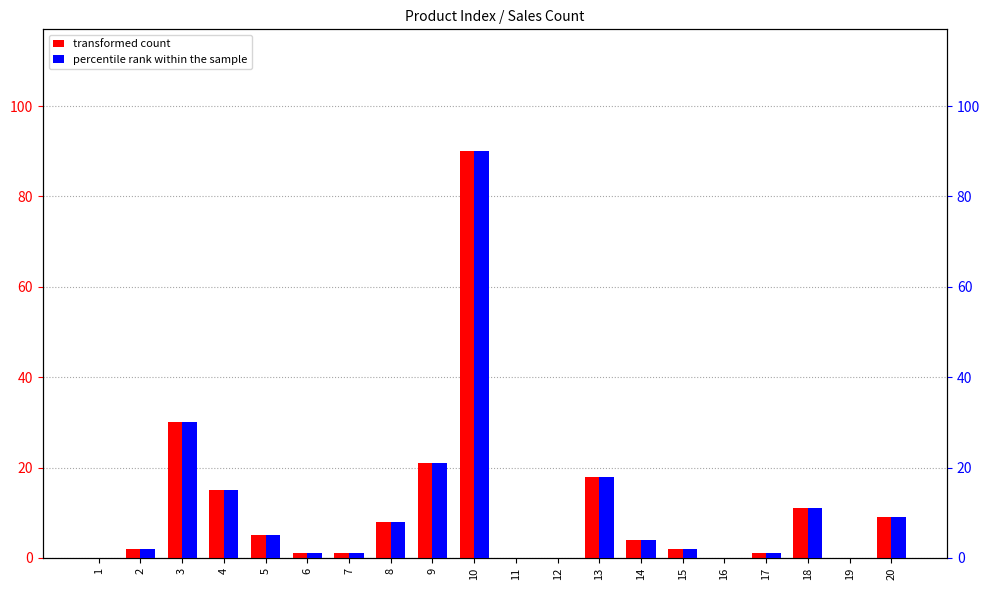

What are all the series names shown in the legend?

transformed count, percentile rank within the sample